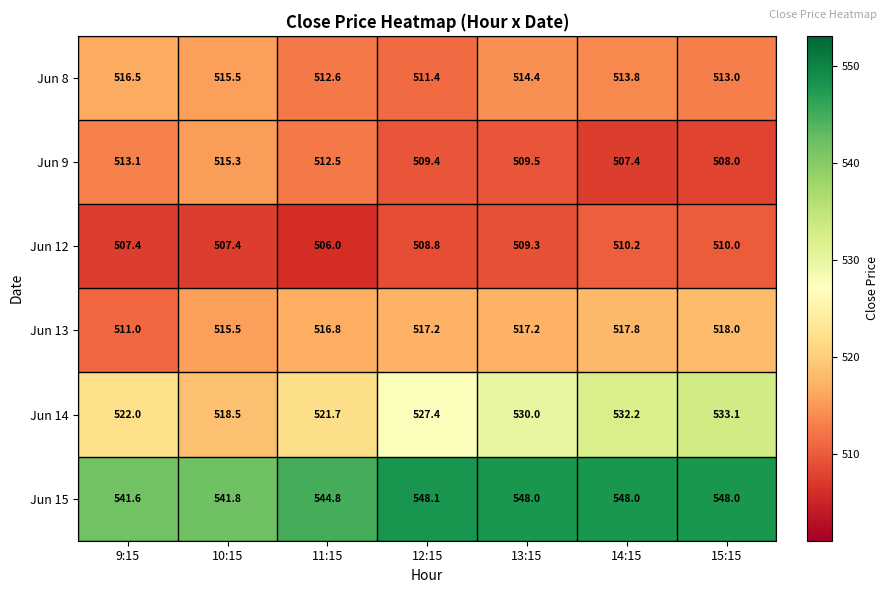

The value of Jun 8 at 13:15 is 286.0. True or false?

False